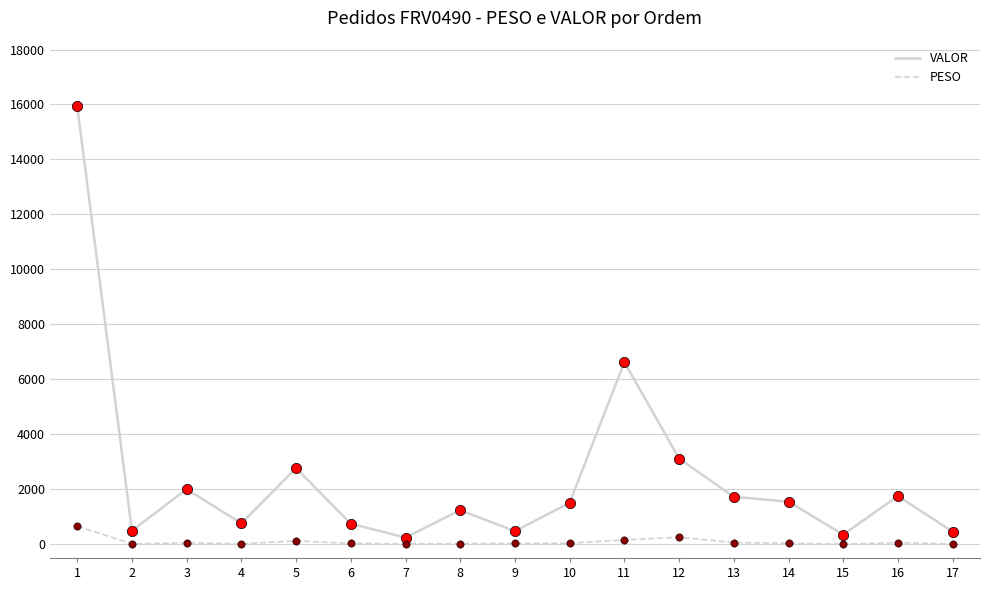

Which series has the widest spread of values?

VALOR